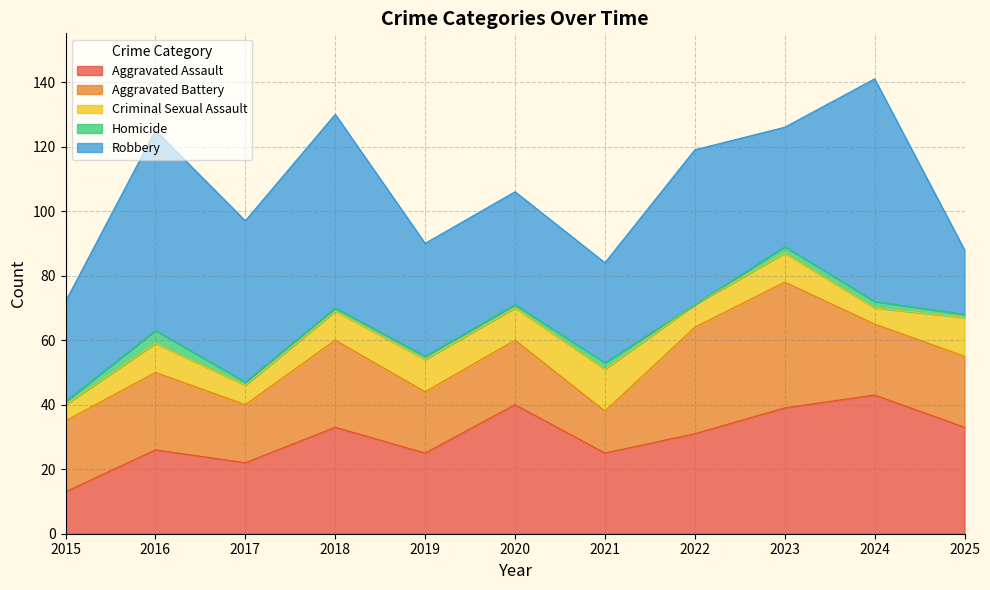

True or false: Criminal Sexual Assault and Robbery intersect in this chart.

False